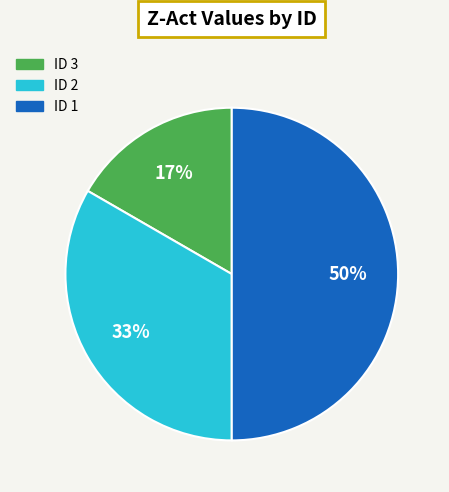

To the nearest percent, what is the difference between the largest and smallest slice percentages?

33%